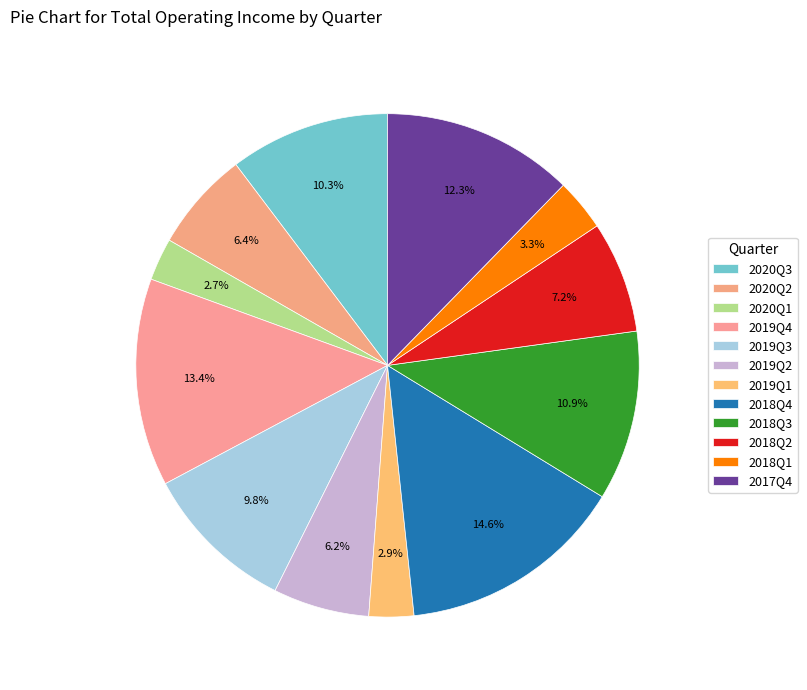

What is the ratio of the value at 2019Q1 to the value at 2020Q1?

1.1